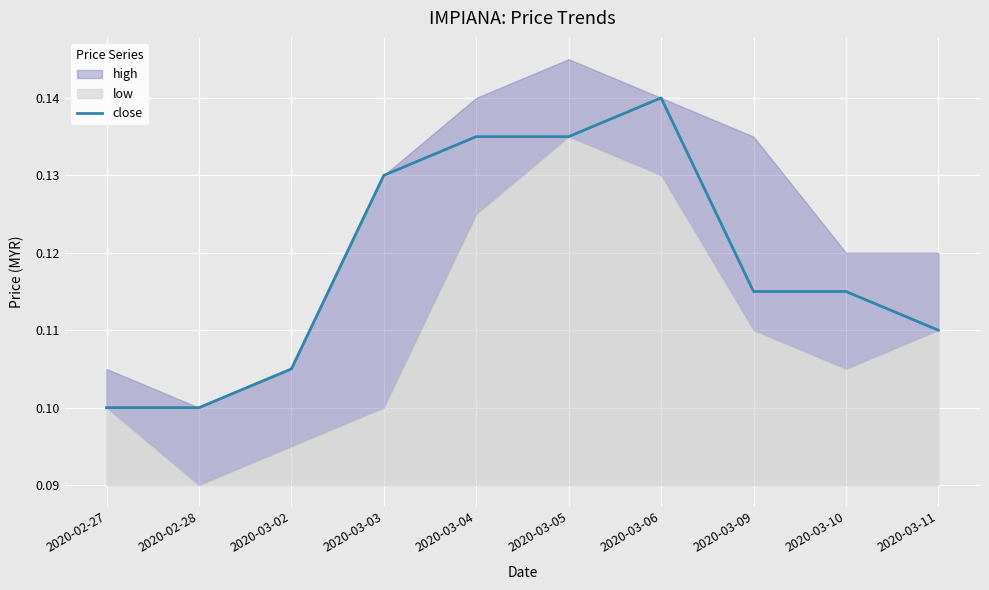

What value does the data have at 2020-03-11?

0.1